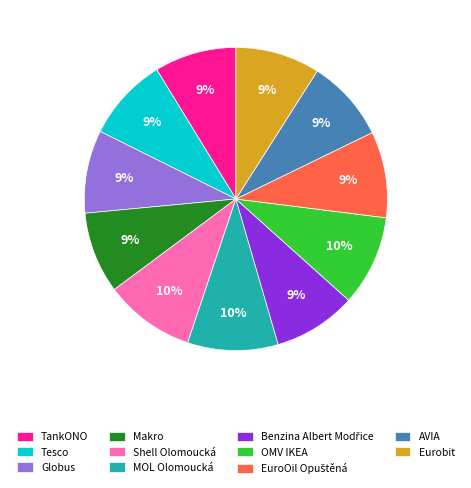

To the nearest percent, what is the average slice percentage?

9%